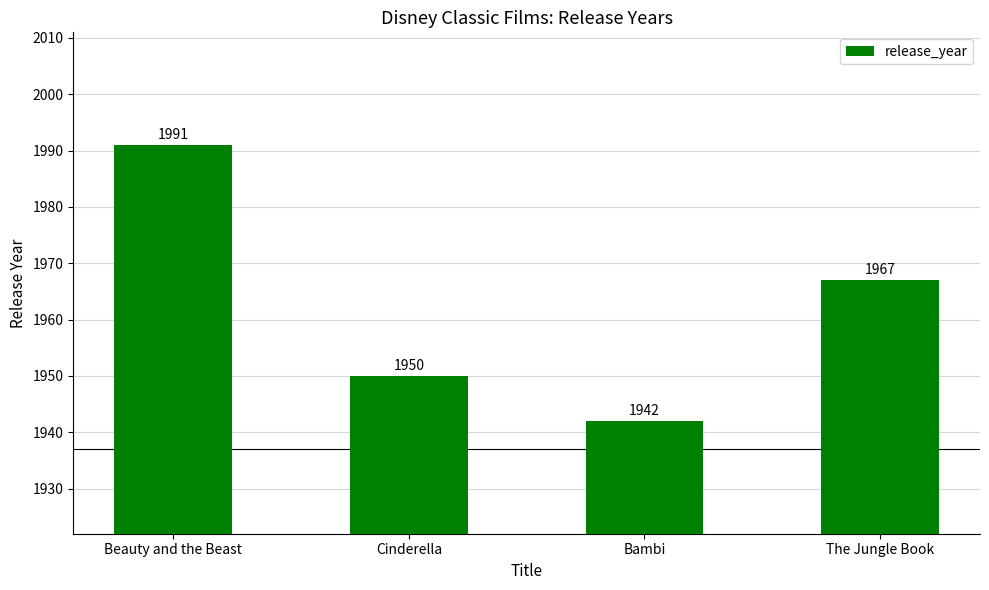

What is the ratio of the value at Beauty and the Beast to the value at Cinderella?

1.0